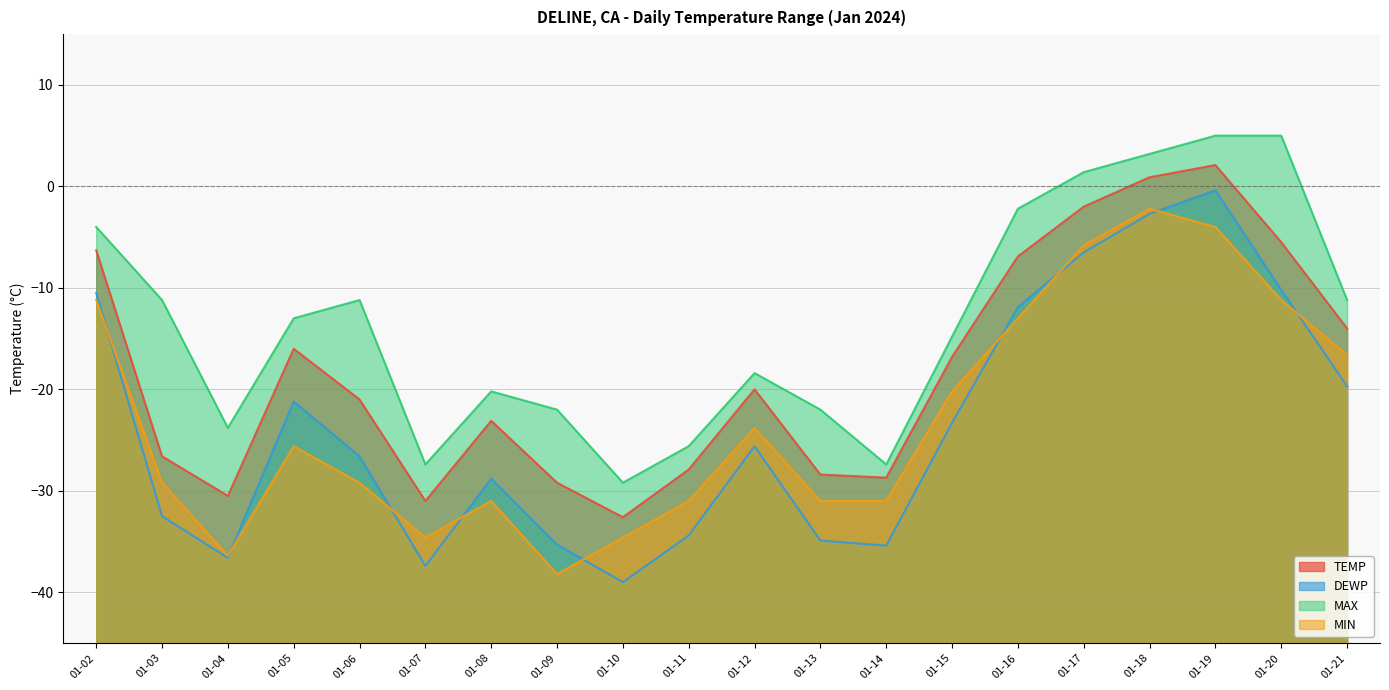

How many distinct data groups are displayed?

4